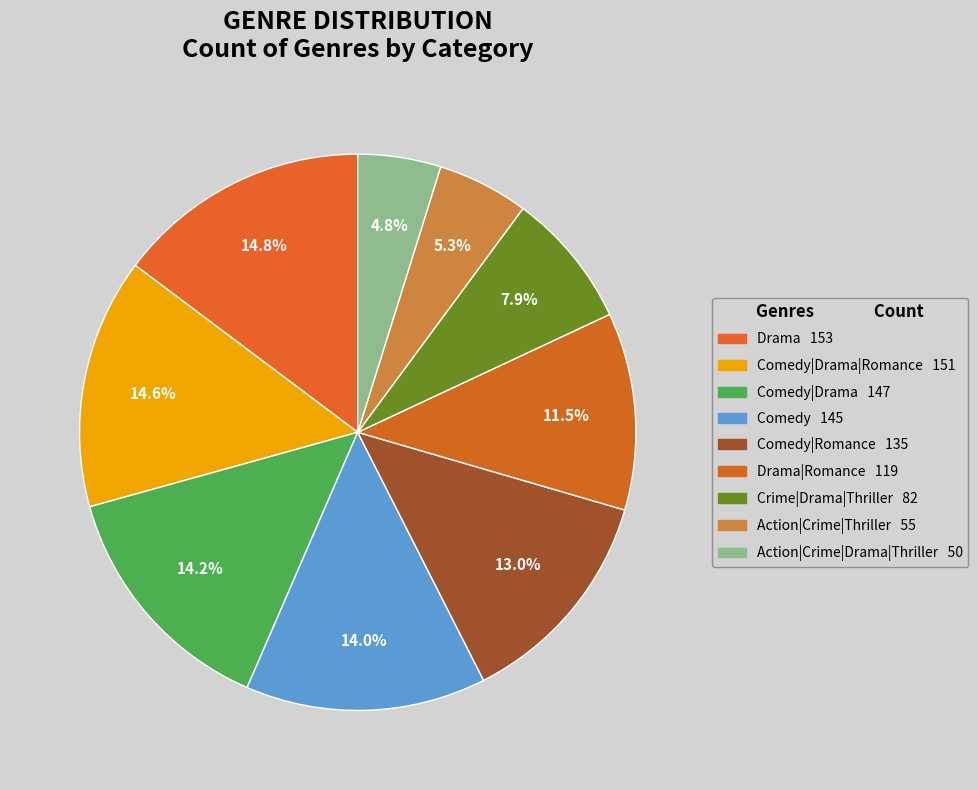

Which slice is the largest?

Drama